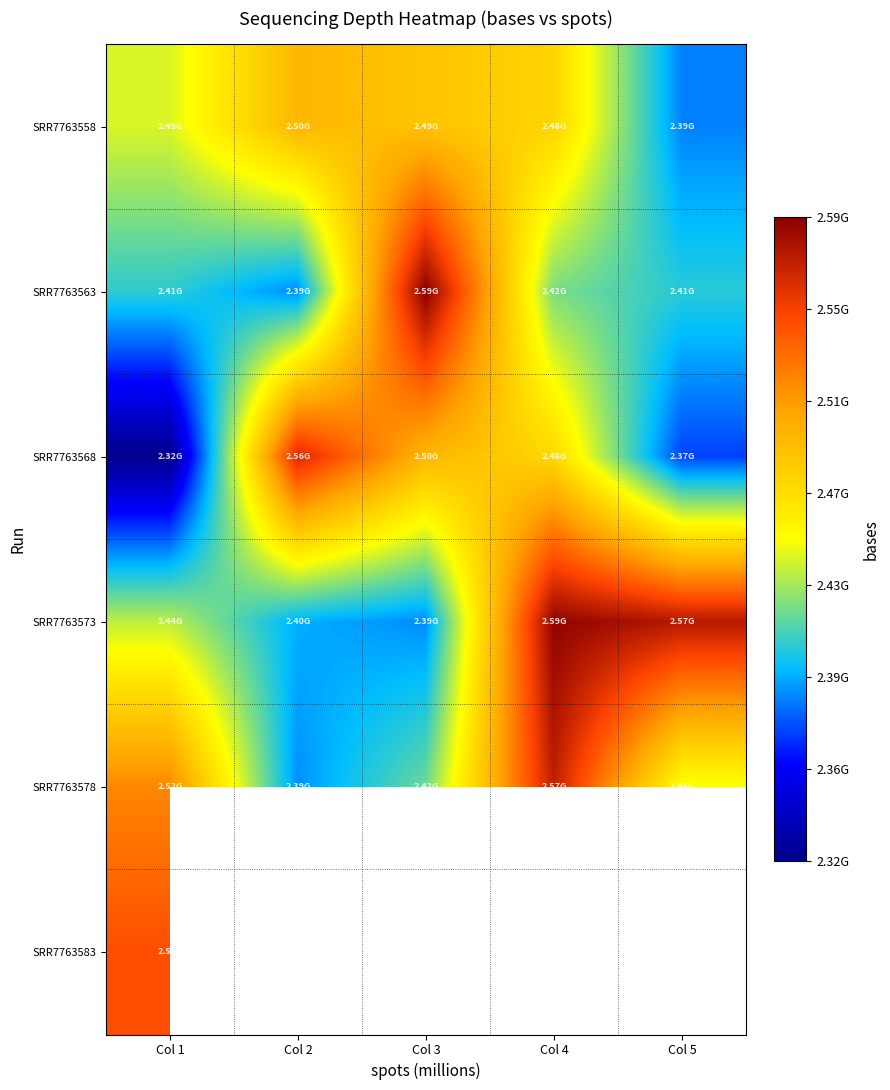

At which label does SRR7763573 reach its minimum?

Col 3